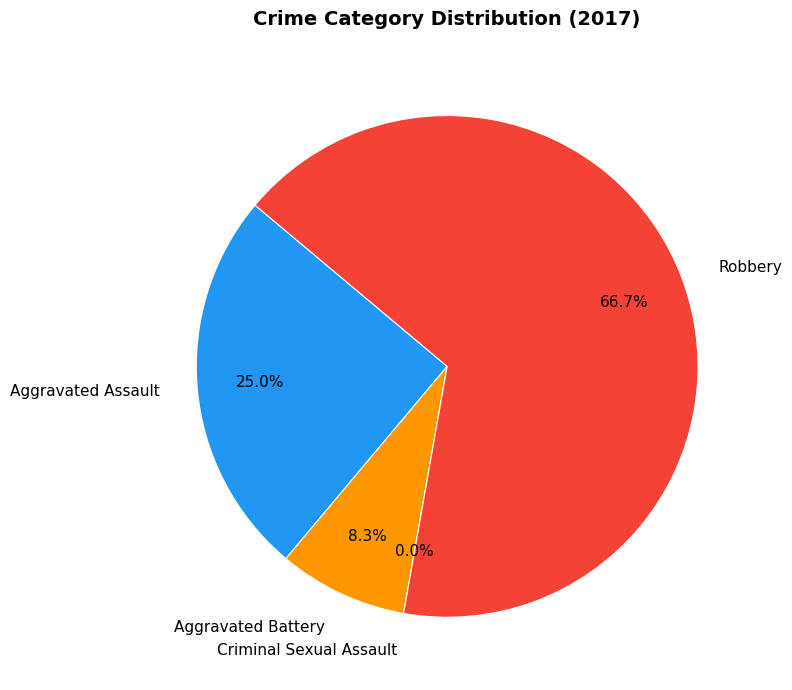

What percentage do Aggravated Assault and Aggravated Battery together represent?

33.3%